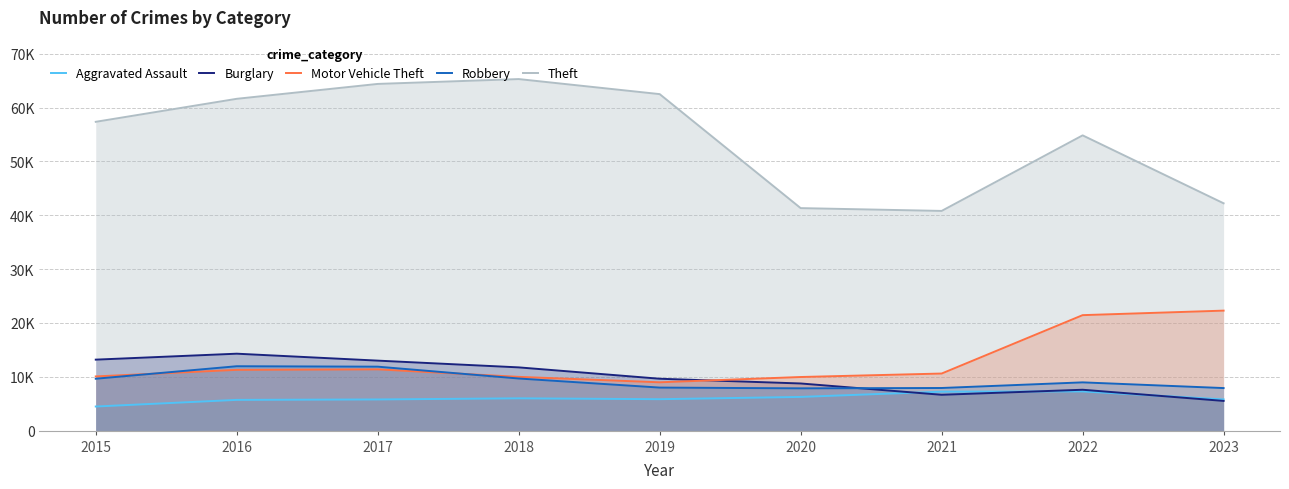

How many lines are shown in the chart?

5